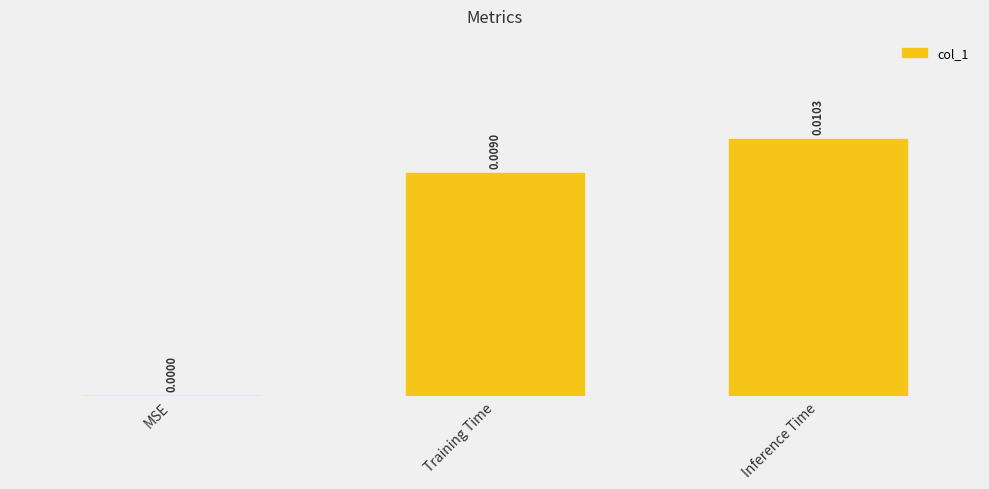

Are the bars horizontal?

No